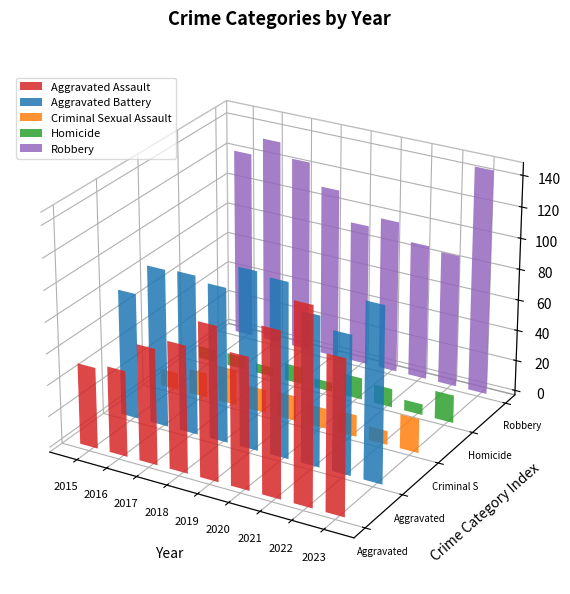

At how many categories does at least one series exceed 61?

9